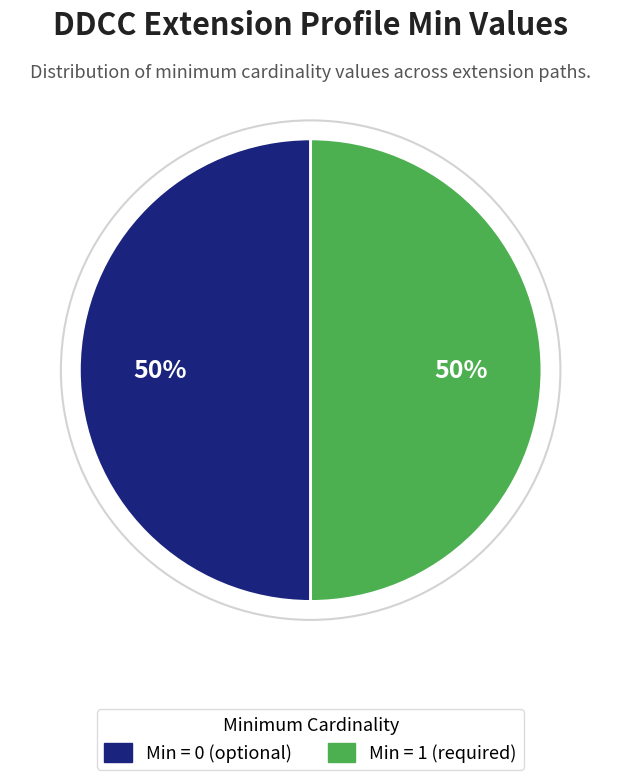

Count the number of slices in the pie.

2